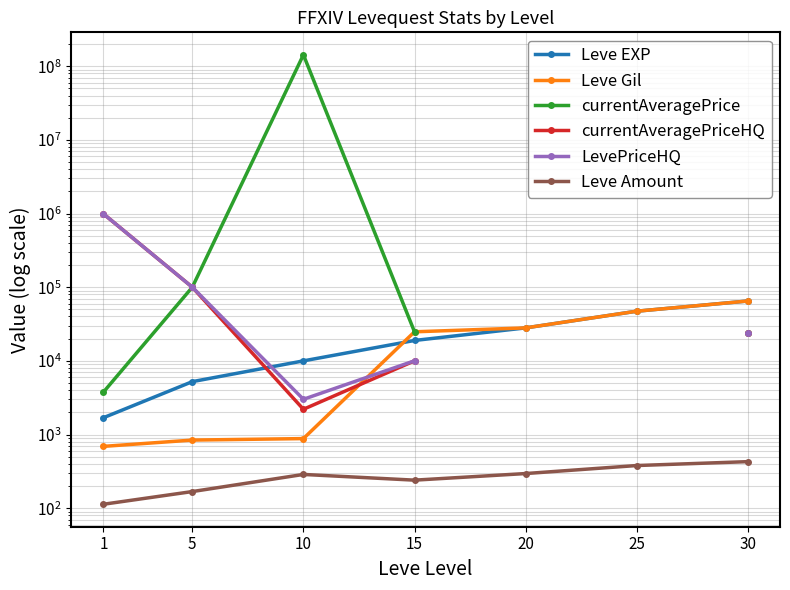

The value of Leve Gil at 1 is 1086.8. True or false?

False